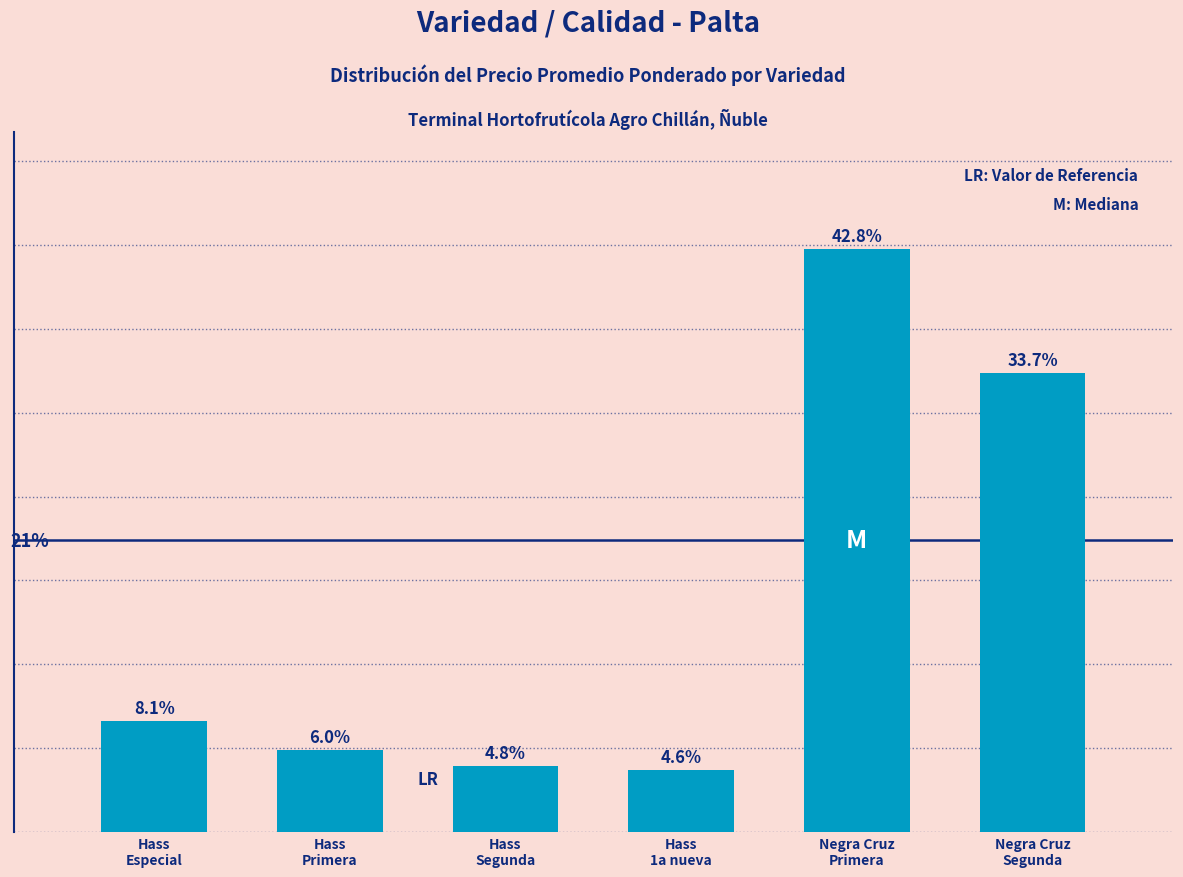

Rank the categories by value from highest to lowest.

Negra Cruz
Primera, Negra Cruz
Segunda, Hass
Especial, Hass
Primera, Hass
Segunda, Hass
1a nueva